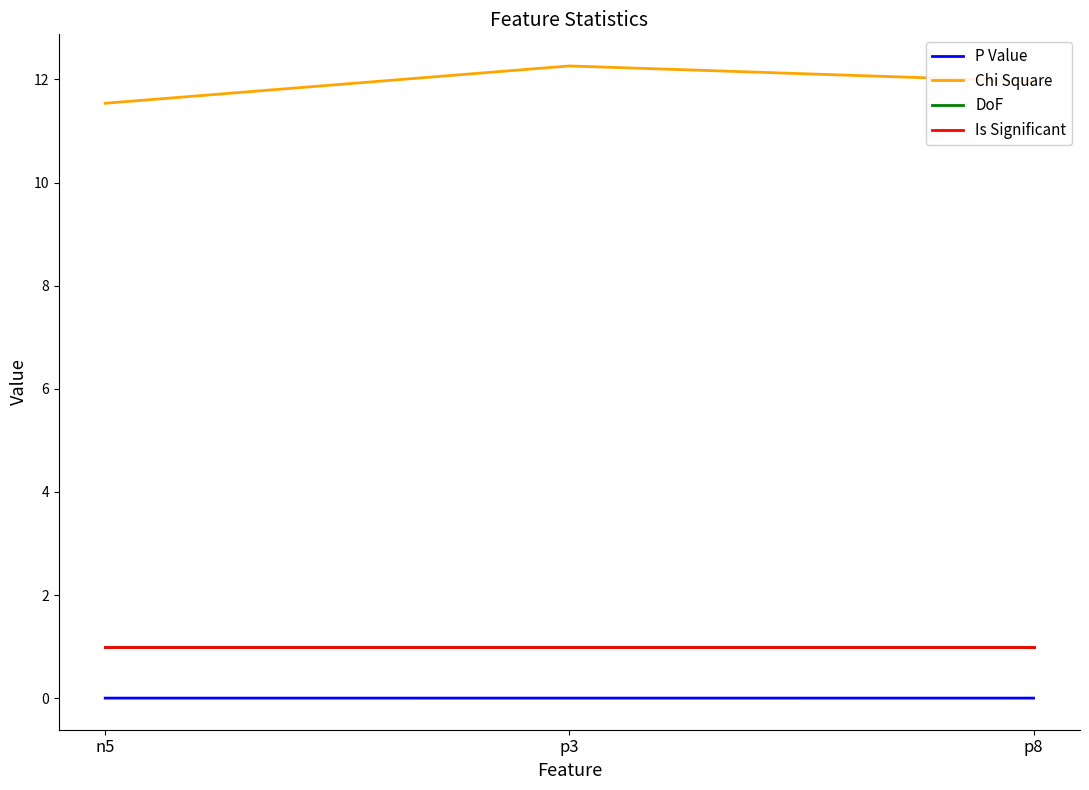

What is the label of the 1st point from the right?

p8